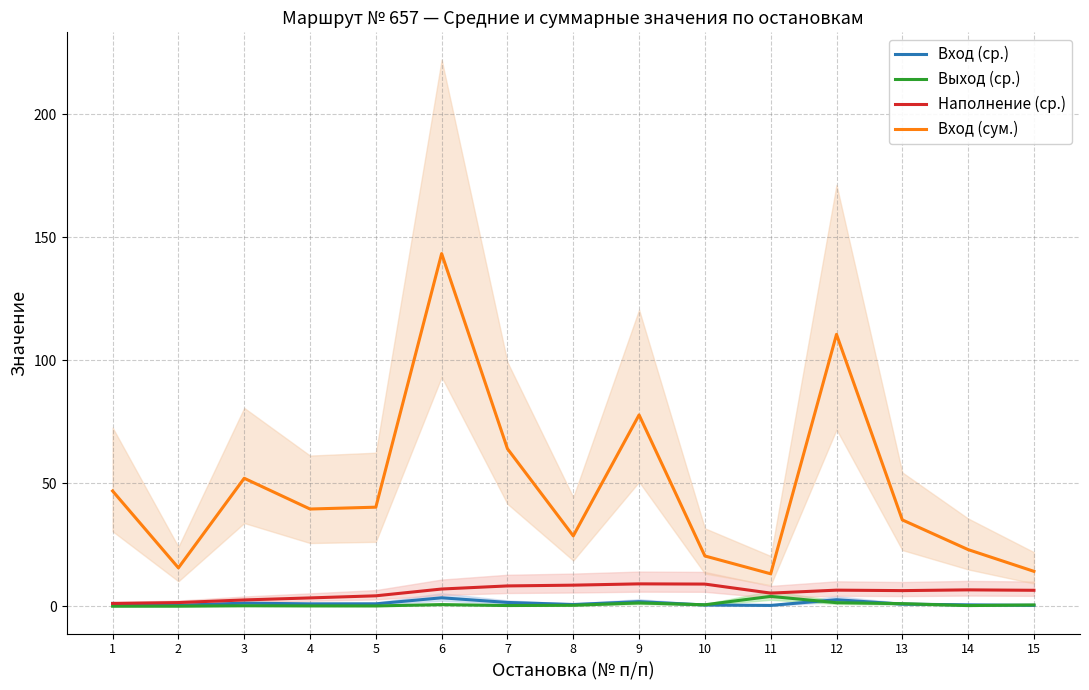

What is the value of the Выход (ср.) point at the 10th from the left?

0.6